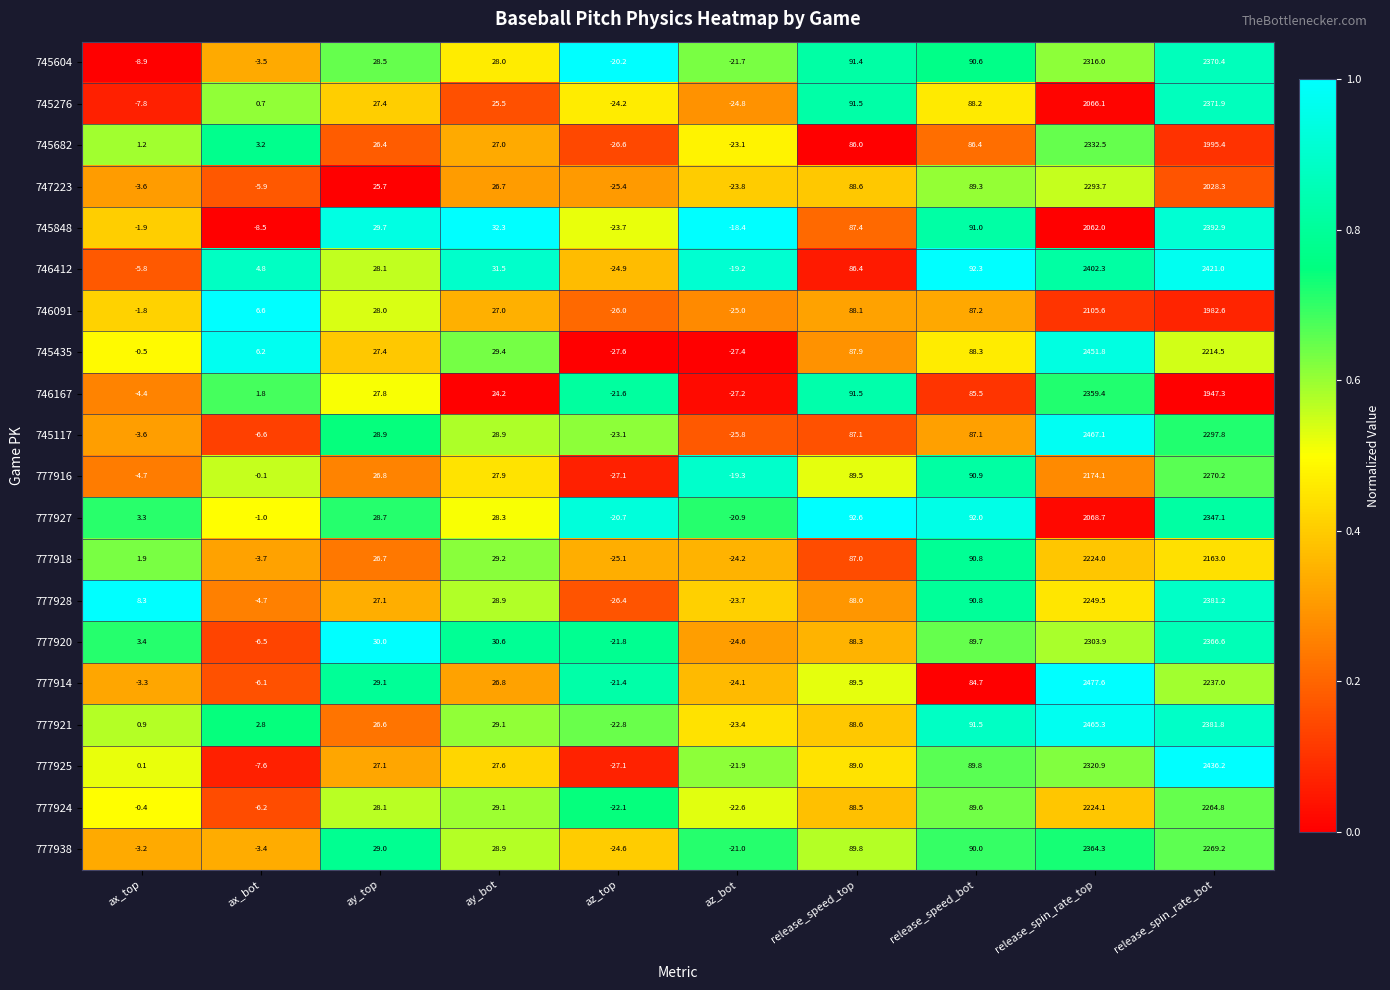

What is the difference between the 777927 values at release_speed_top and az_top?

113.3